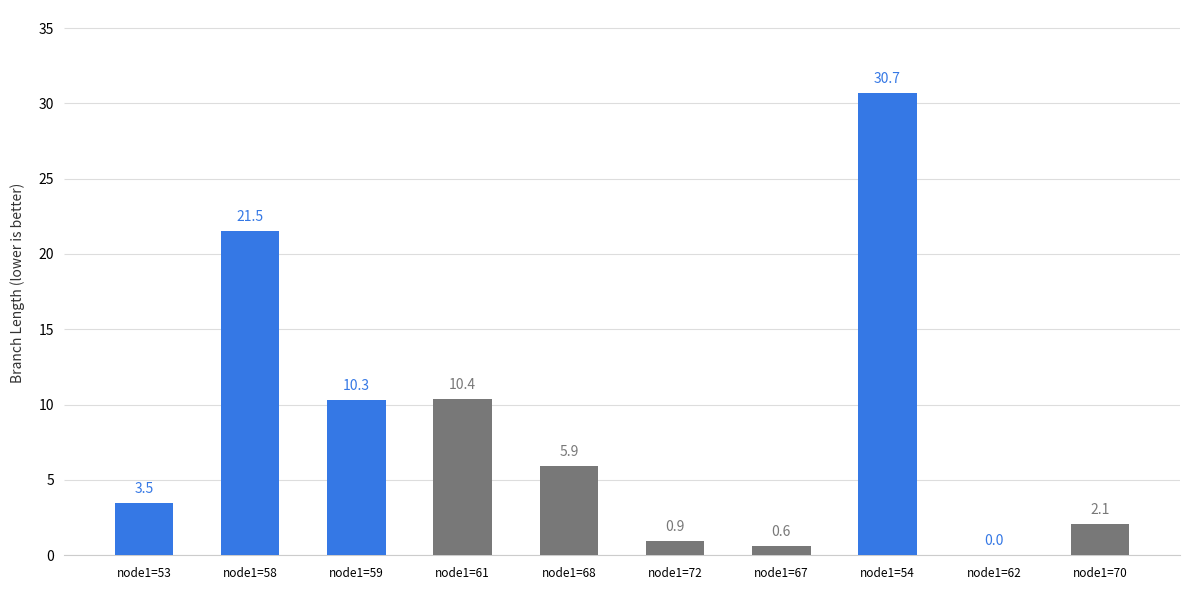

What is the maximum value shown in the chart?

30.7